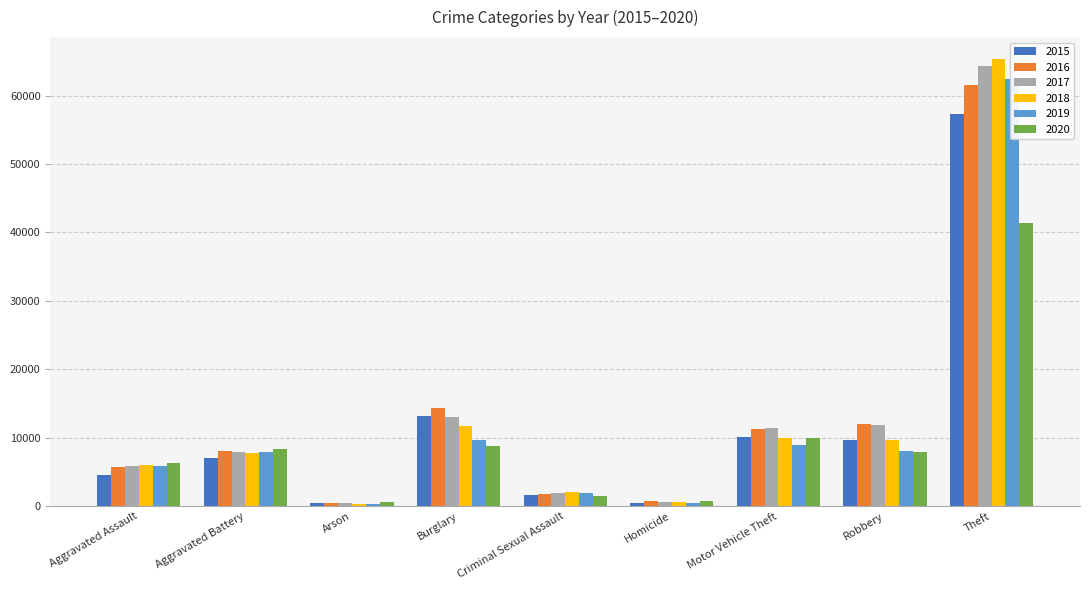

List the labels in order of 2015 value, largest first.

Theft, Burglary, Motor Vehicle Theft, Robbery, Aggravated Battery, Aggravated Assault, Criminal Sexual Assault, Homicide, Arson